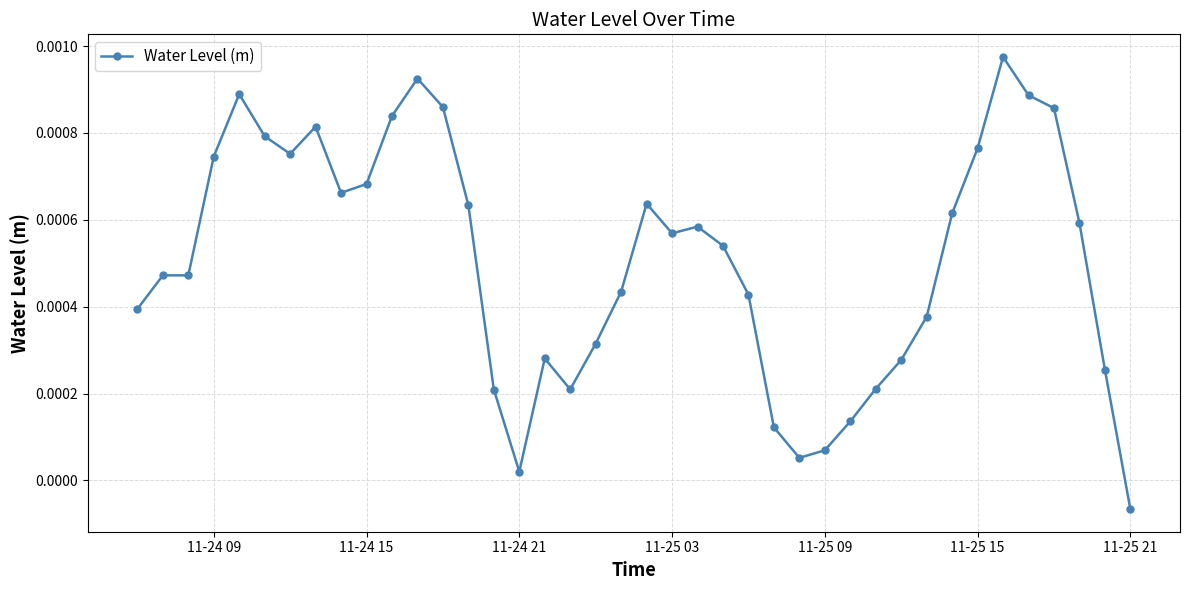

True or false: there are more than 2 points higher than both neighbors.

True